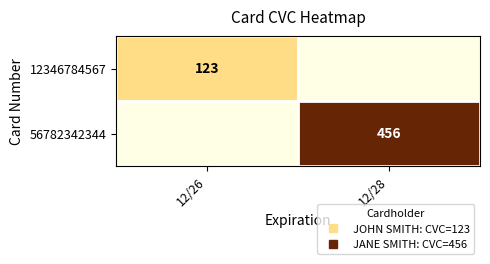

List the series in order of their overall mean, highest first.

56782342344, 12346784567